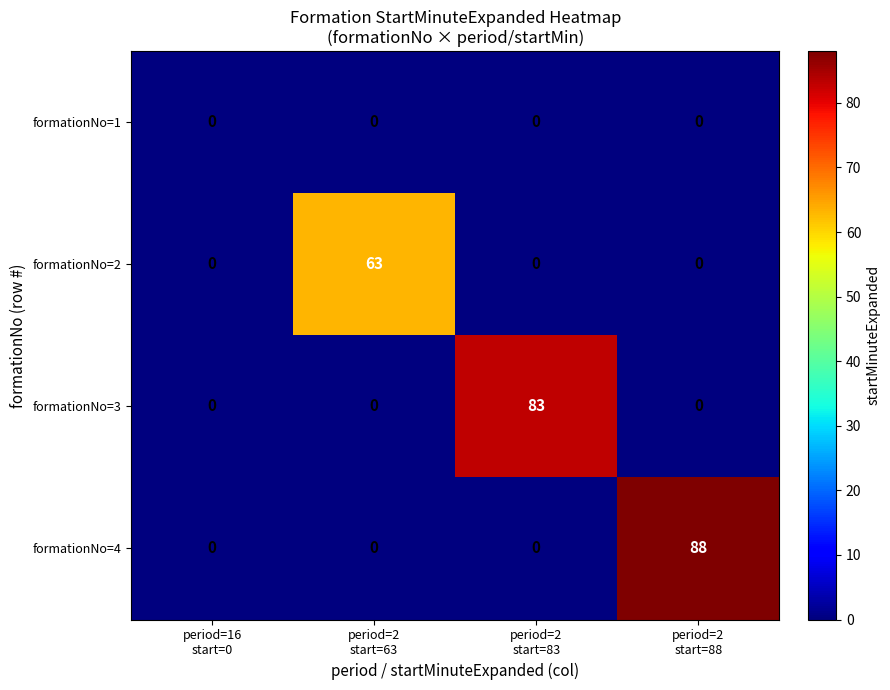

Which series has the largest range (max minus min)?

formationNo=4